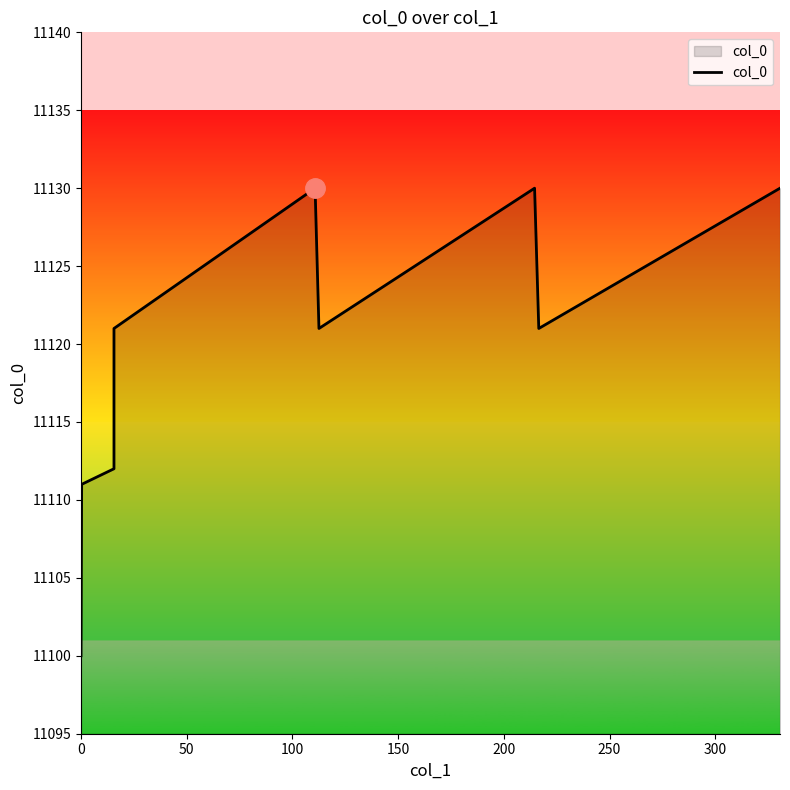

What is the smallest value displayed?

11100